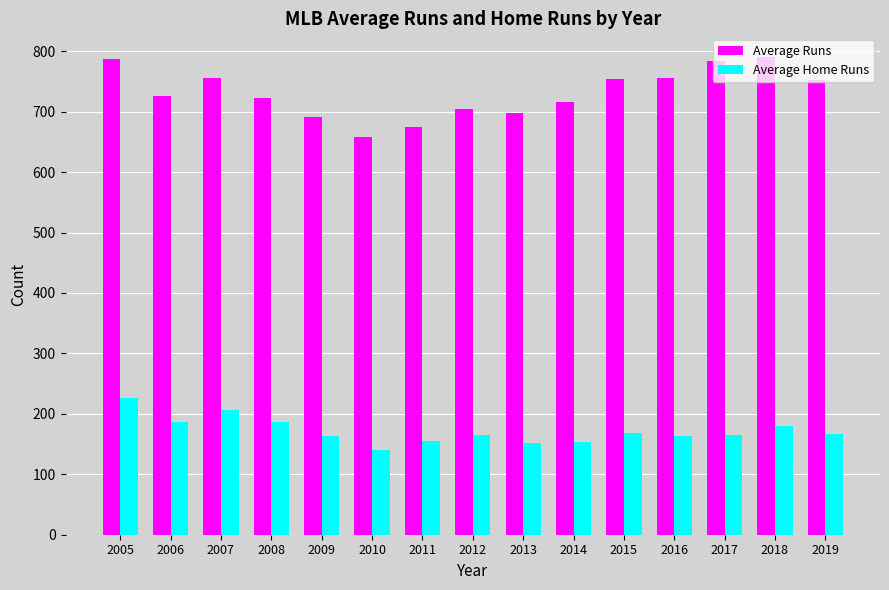

Rank the series at 2007 from highest to lowest value.

Average Runs, Average Home Runs